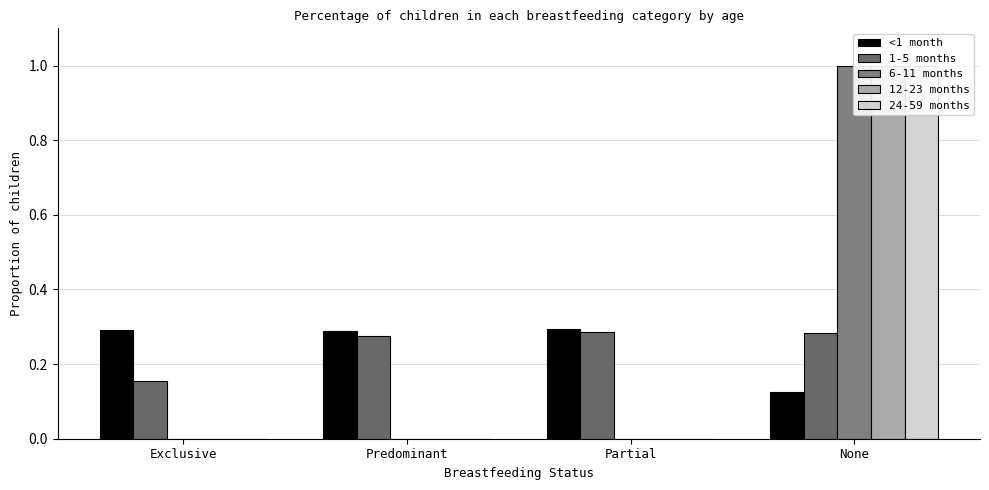

What is the difference between the maximum and minimum values in the 24-59 months series?

1.0